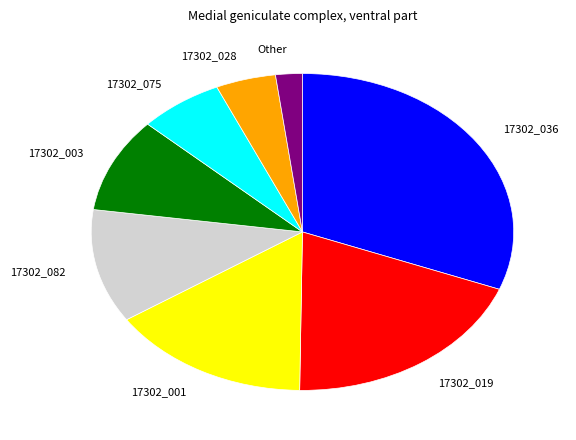

Does any single category account for the majority?

No